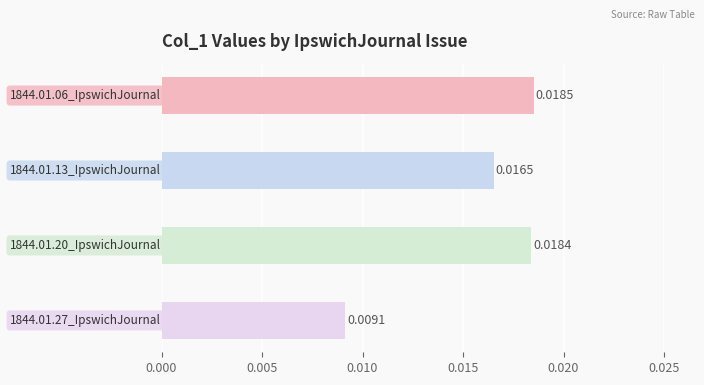

Are the bars horizontal?

Yes